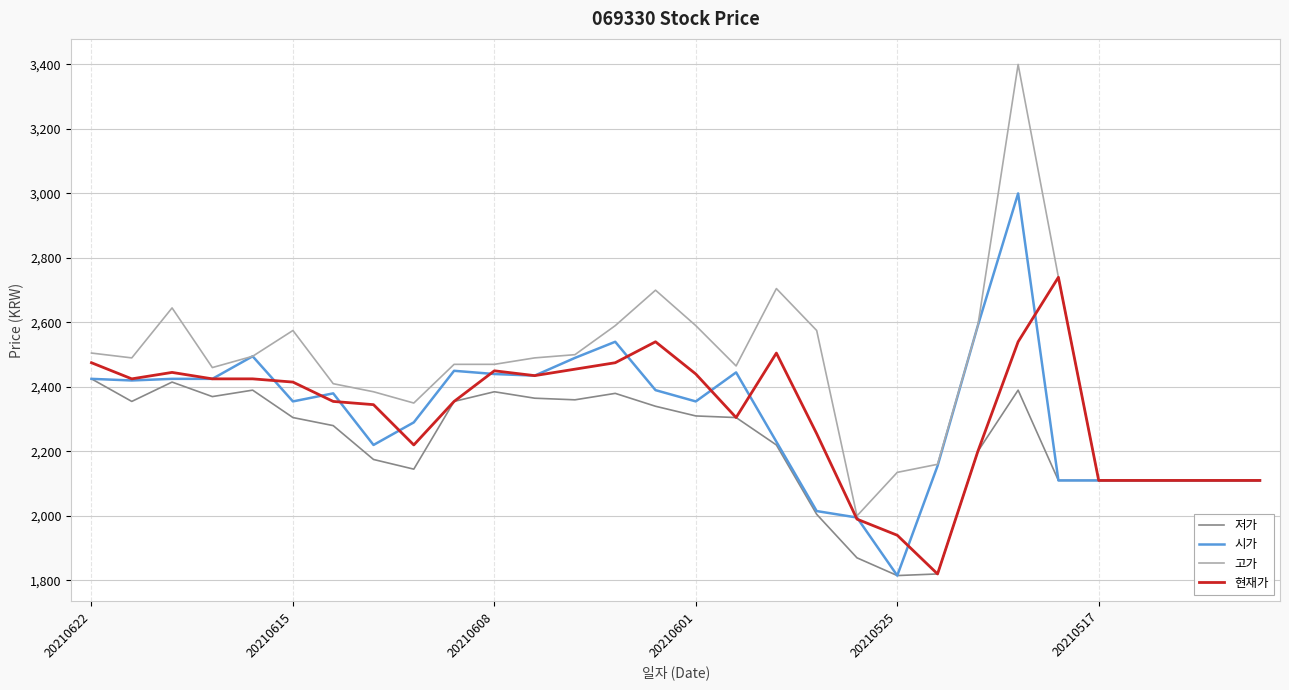

What is the difference between the maximum and minimum values in the 저가 series?

610